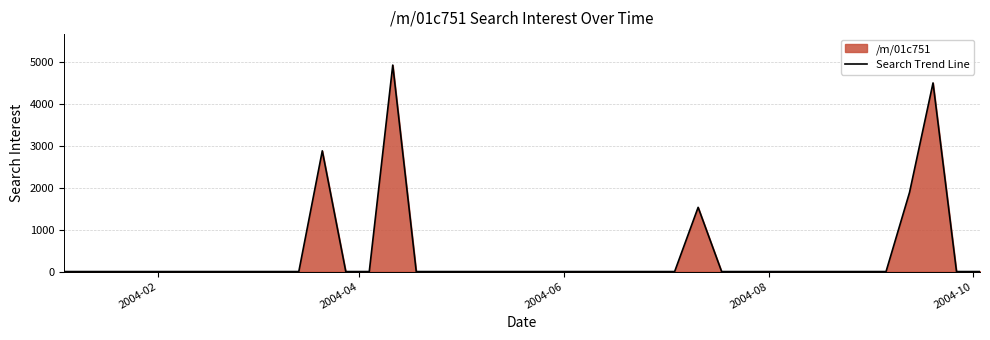

What is the greatest value displayed?

4935.8